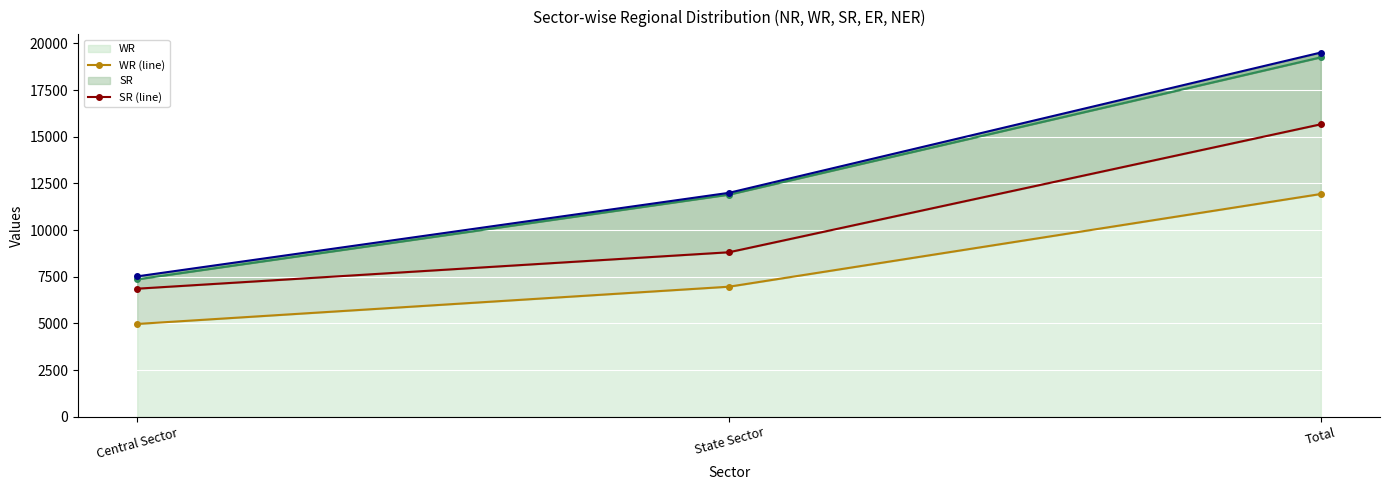

Count the number of data series in this chart.

4